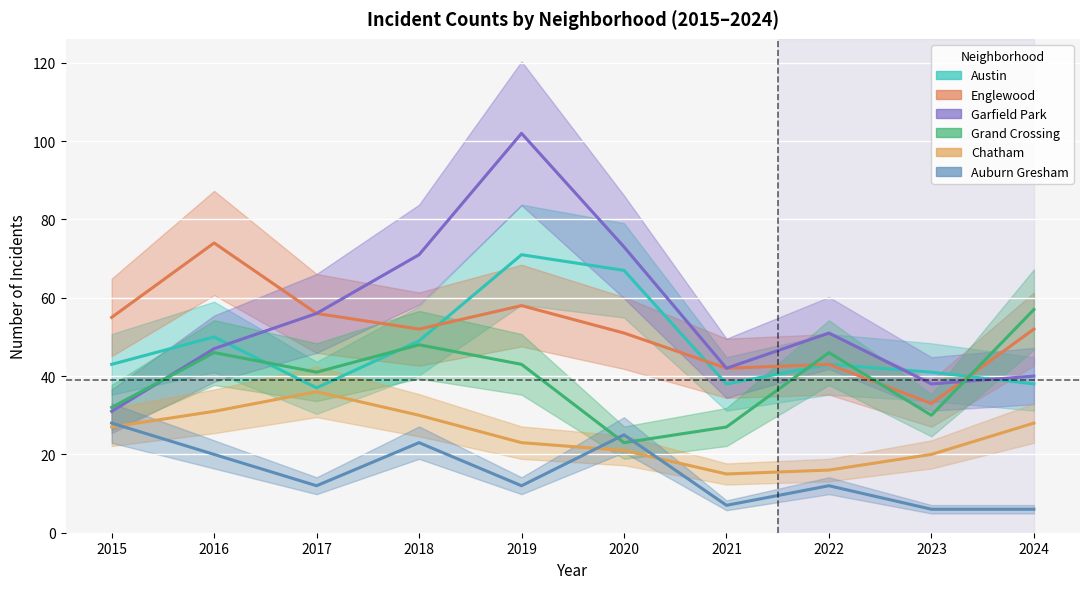

In Garfield Park, how many points are lower than both neighbors (excluding endpoints)?

2